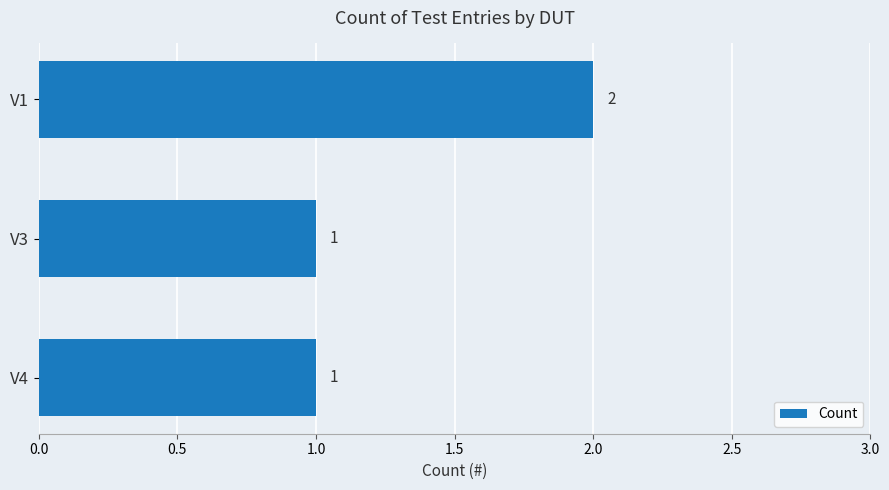

Reading top to bottom, list all the values displayed in this chart.

V1=2	V3=1	V4=1